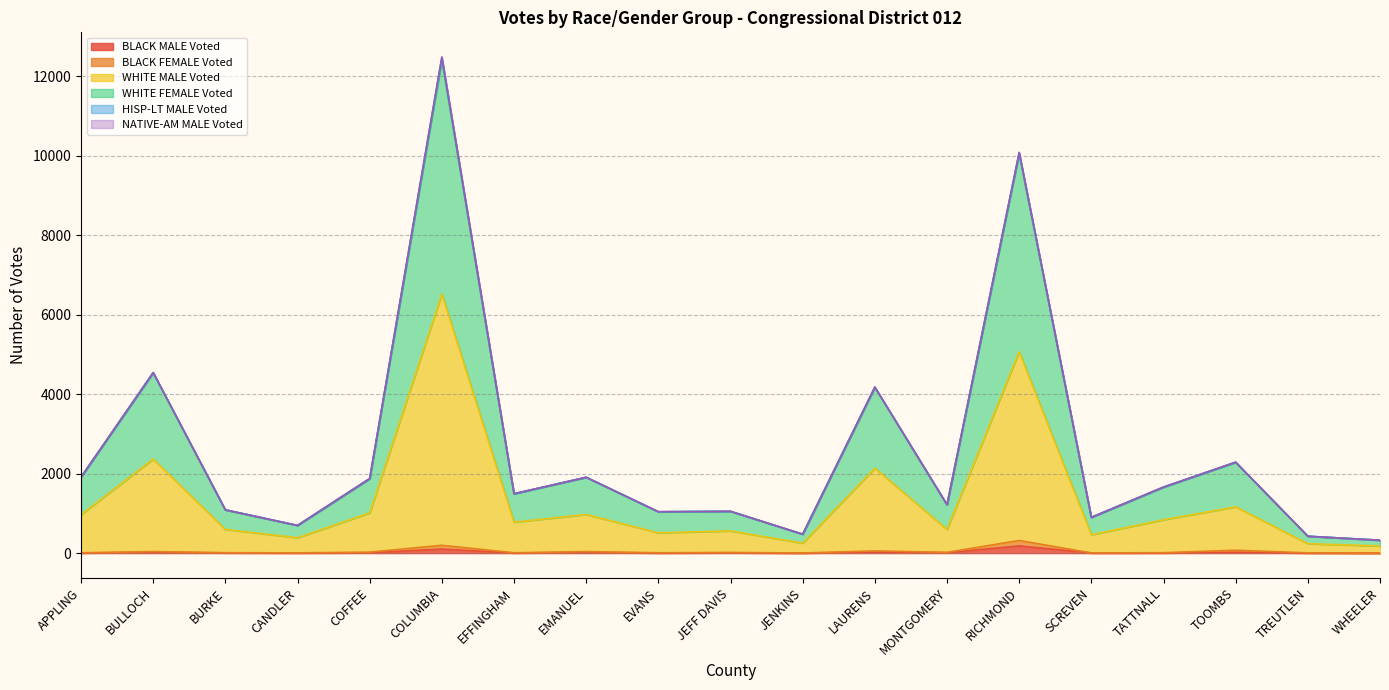

At which category is the sum across all series the highest?

COLUMBIA